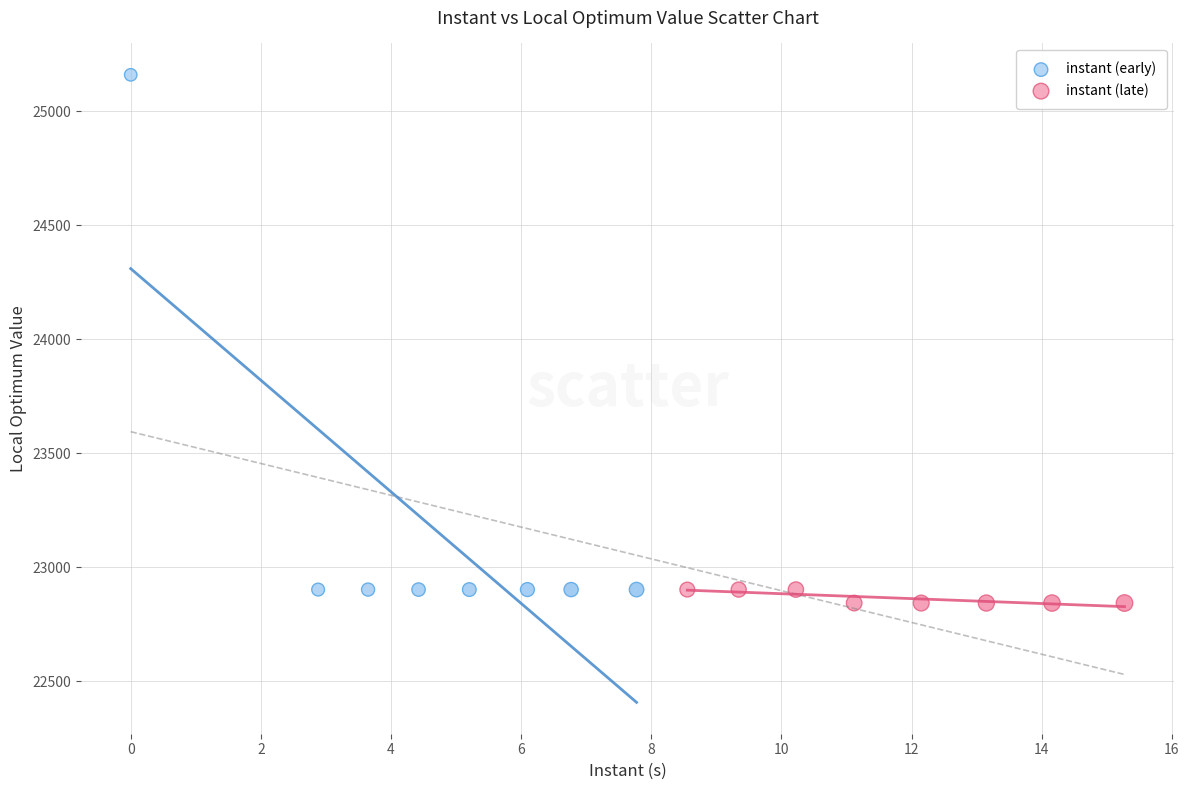

Which series has the largest Y range (max minus min)?

instant (early)